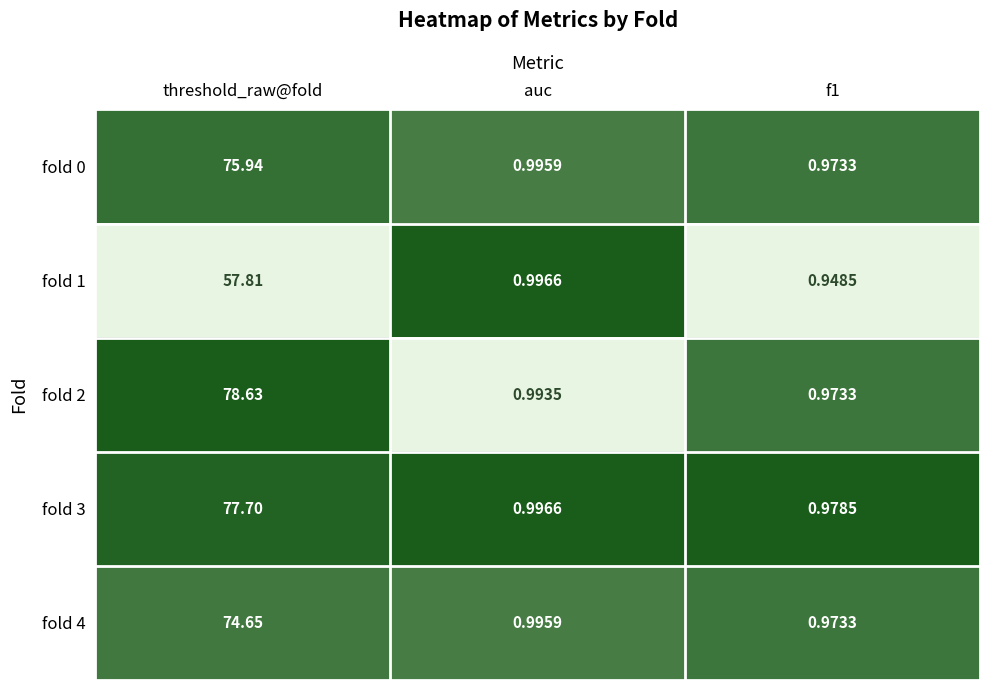

Which series has the widest spread of values?

fold 2